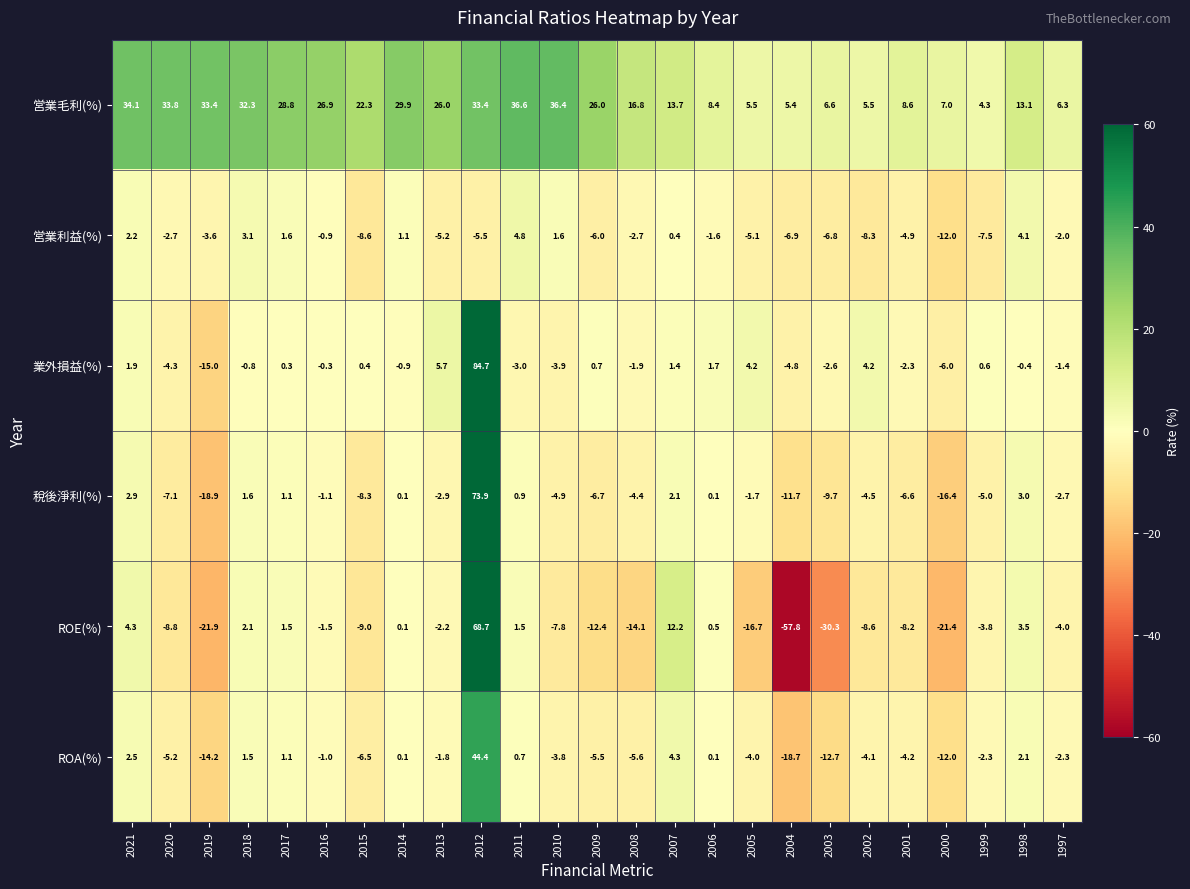

The value of 営業利益(%) at 2016 is -1.2. True or false?

False